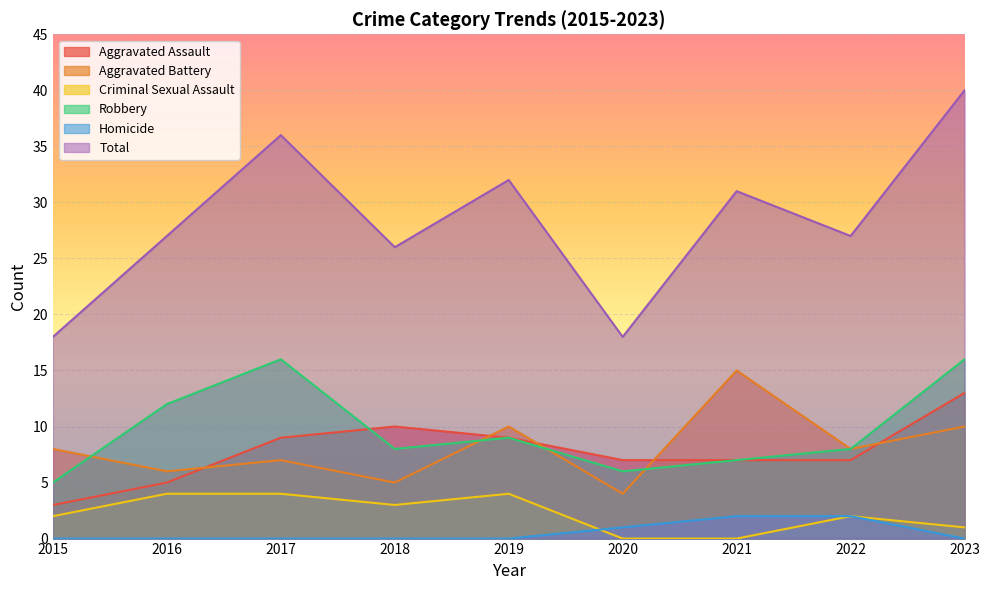

True or false: Robbery has a value of 8 at 2022.

True